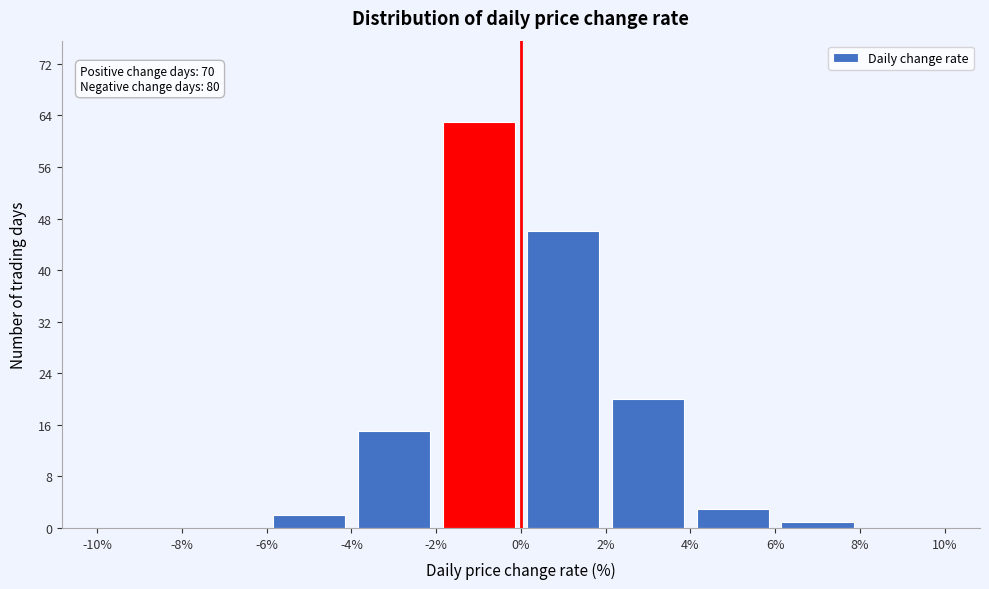

Which range on the x-axis has the tallest bar?

-2% to 0%